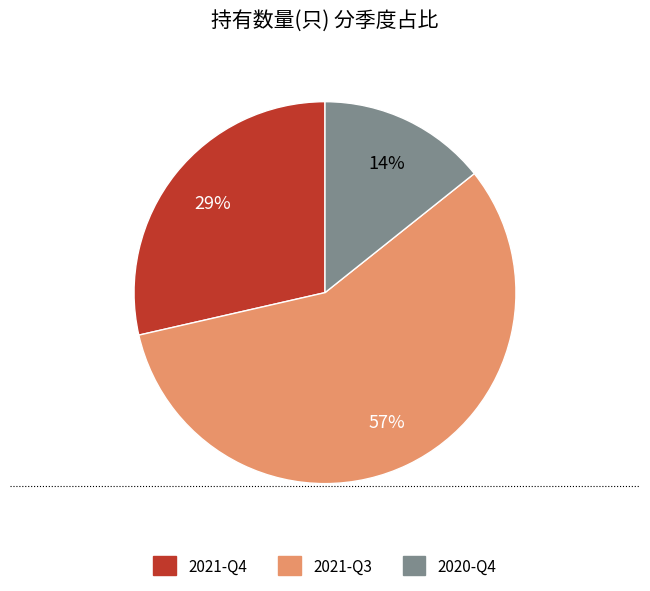

To the nearest percent, what percentage of the pie is 2020-Q4?

14%